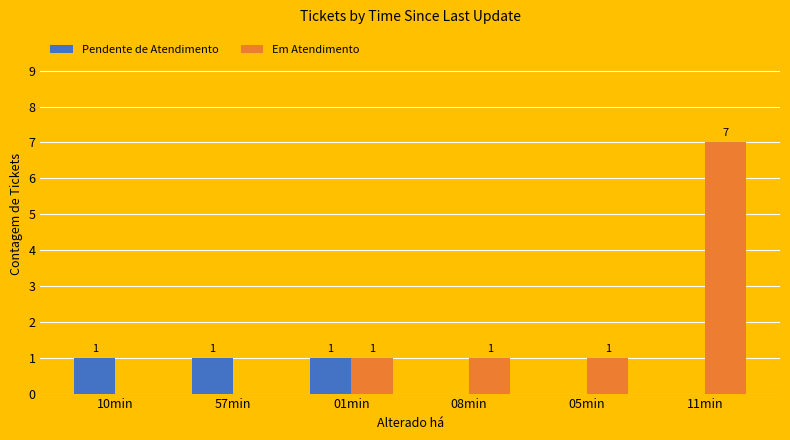

Which series changed the most between 05min and 11min?

Em Atendimento